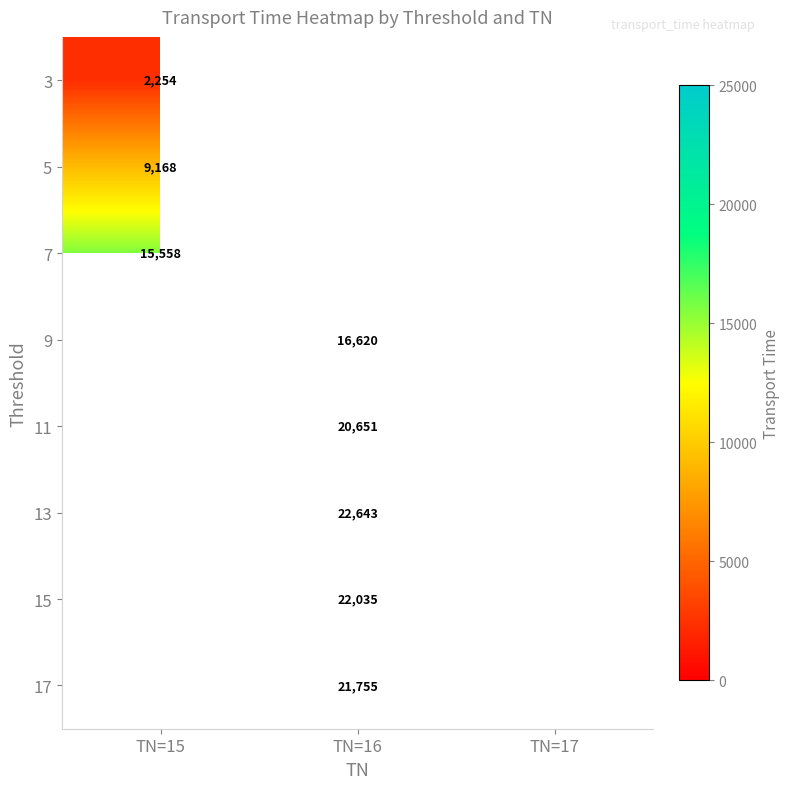

True or false: 13 has a value of 5530 at TN=16.

False